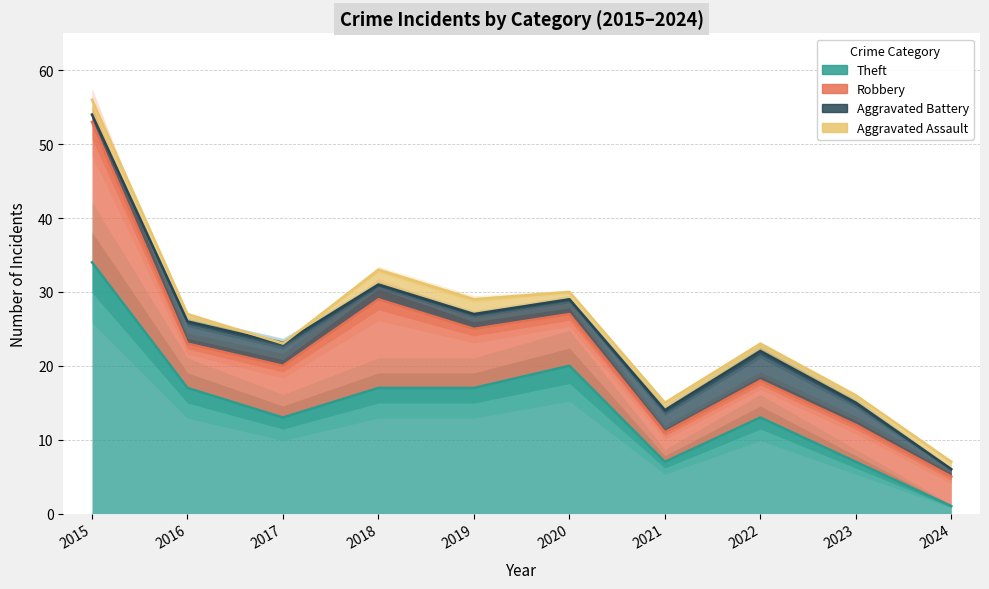

How many values in the Theft series are below 17?

5